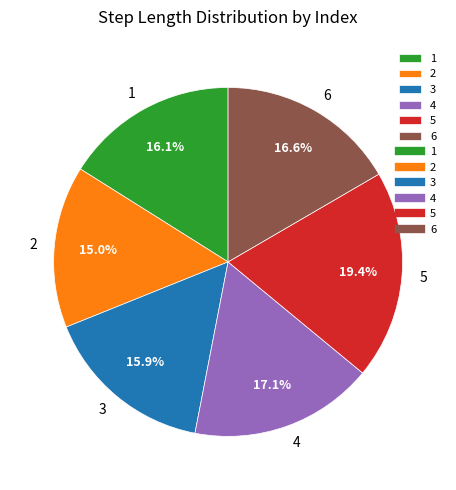

What percentage is the 6 slice, to the nearest percent?

17%